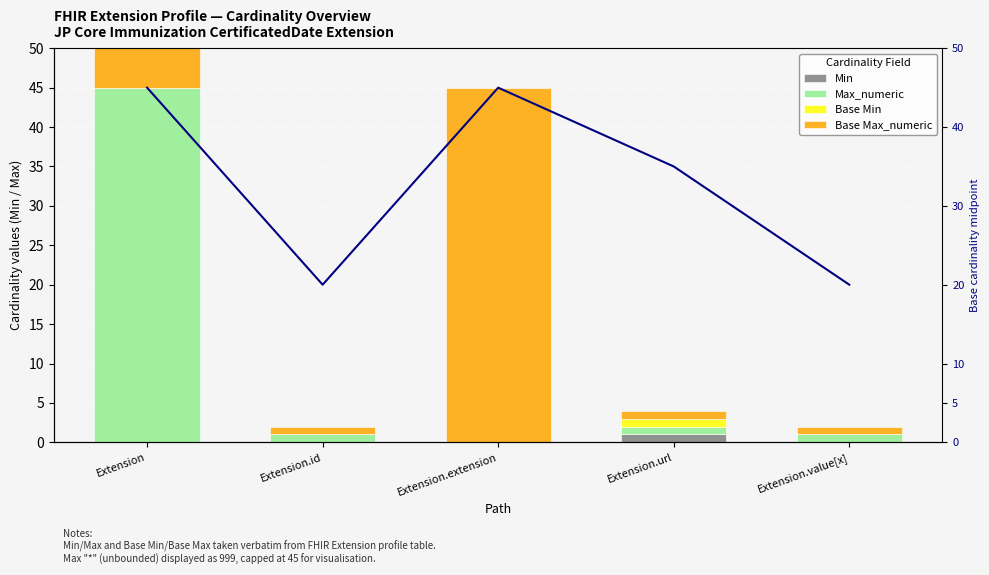

Which series has the largest range (max minus min)?

Max_numeric